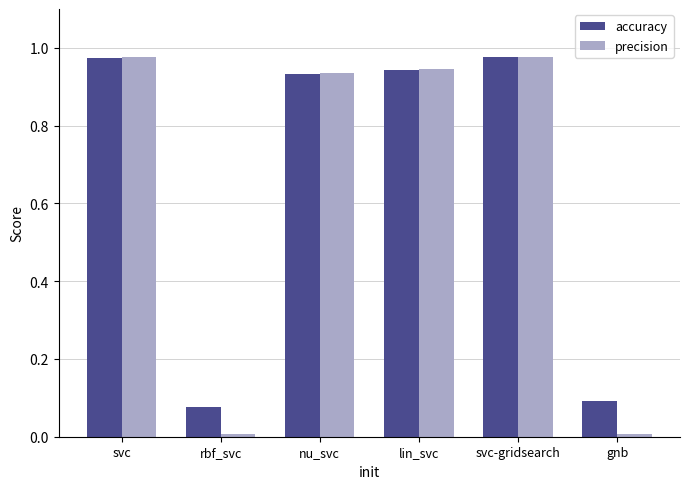

How many groups of bars are there?

6